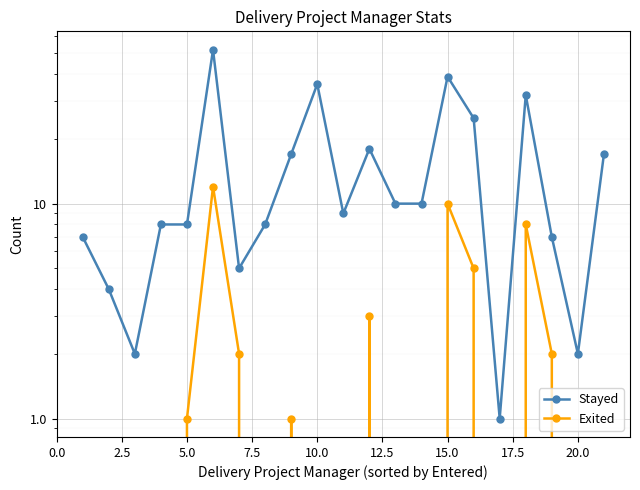

Reading right to left, what are all the values shown in this chart?

Stayed: 17	2	7	32	1	25	39	10	10	18	9	36	17	8	5	52	8	8	2	4	7
Exited: 0	0	2	8	0	5	10	0	0	3	0	0	1	0	2	12	1	0	0	0	0